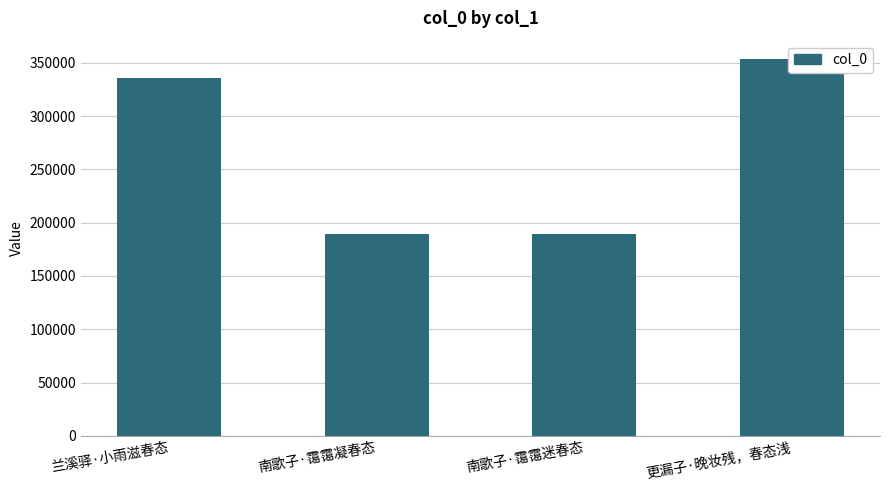

What is the label of the 4th bar from the left?

更漏子·晚妆残，春态浅